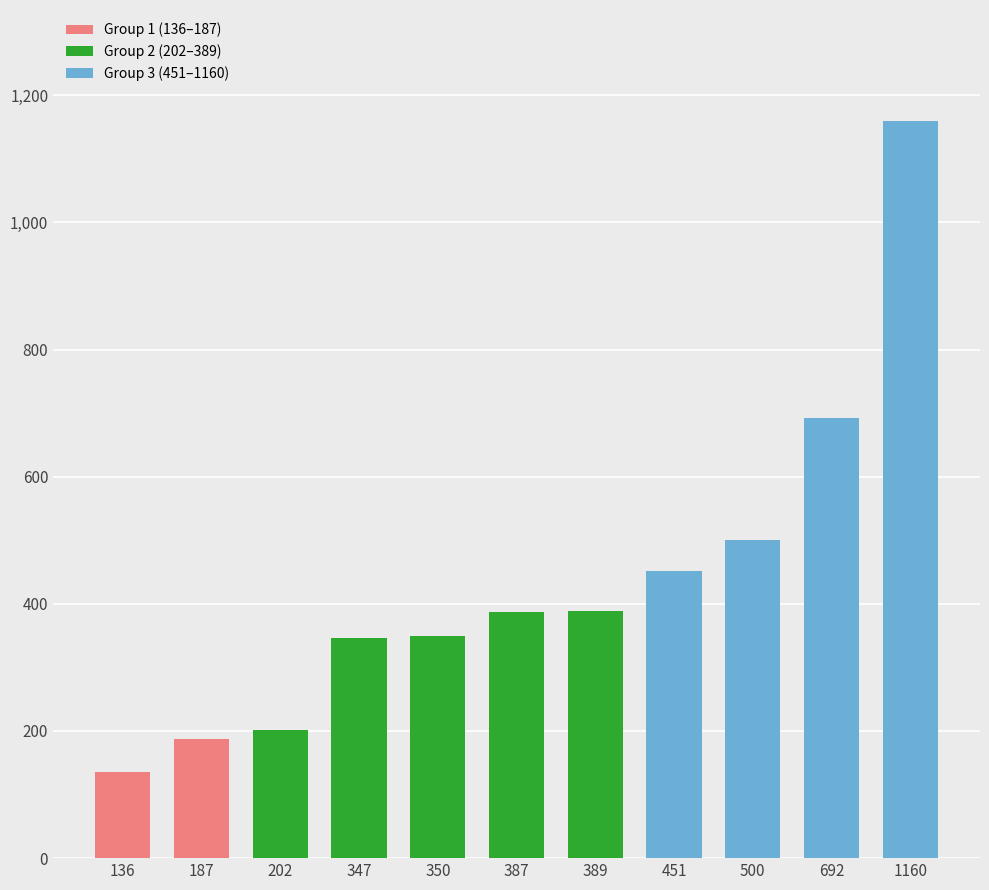

What is the greatest value displayed?

1160